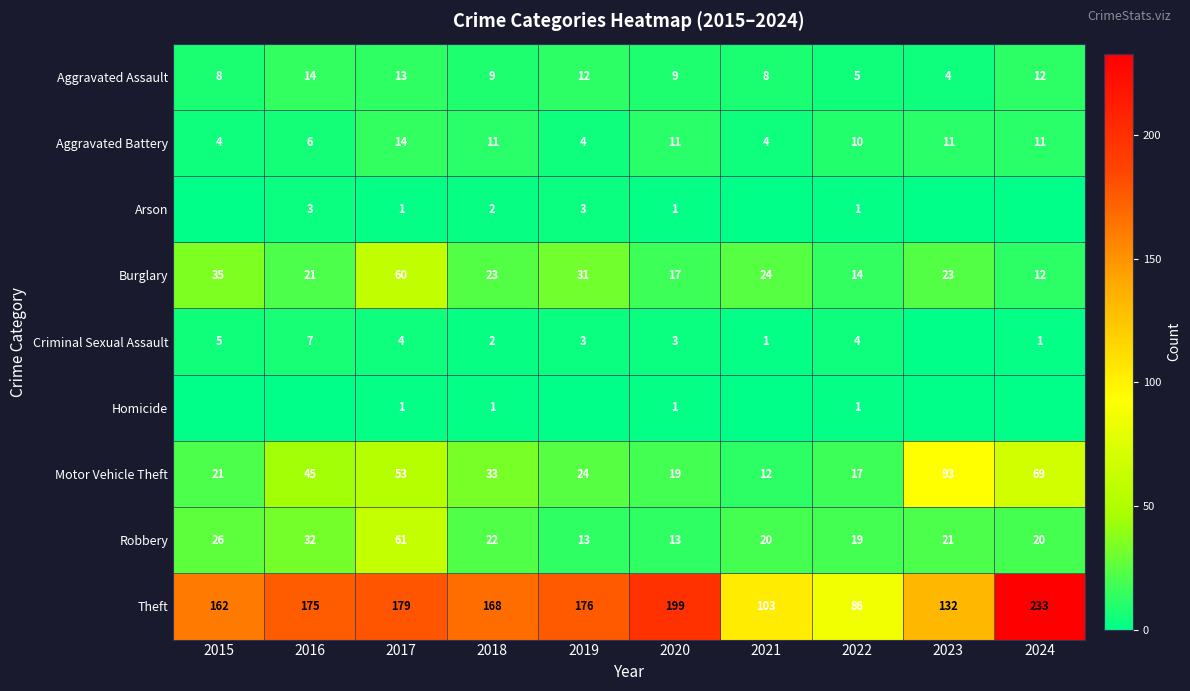

How many data points does each series have?

10